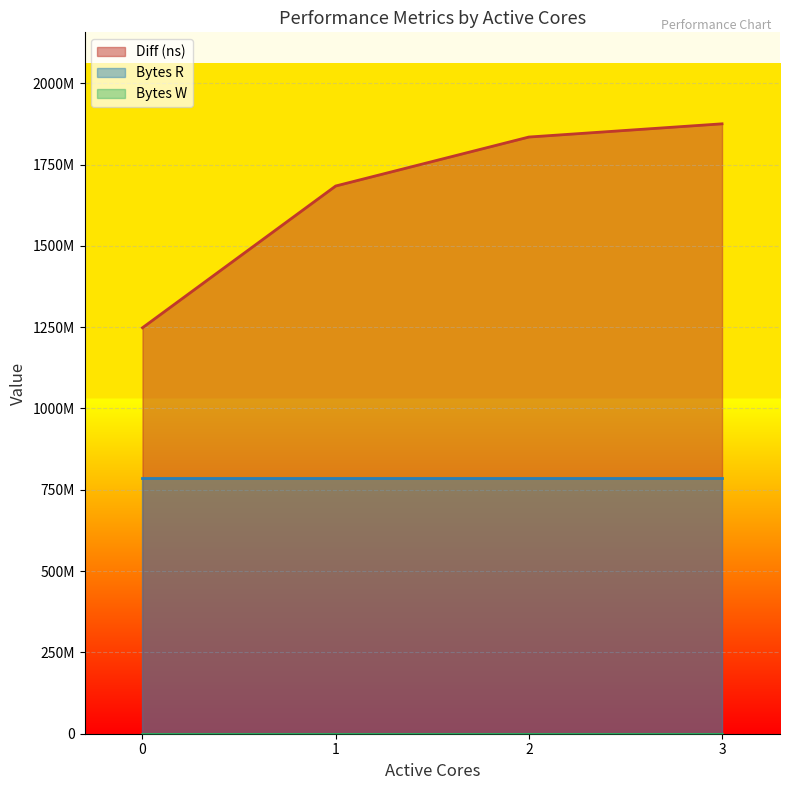

Is the value of Bytes W at 0 greater than the value of Bytes R at 1?

No